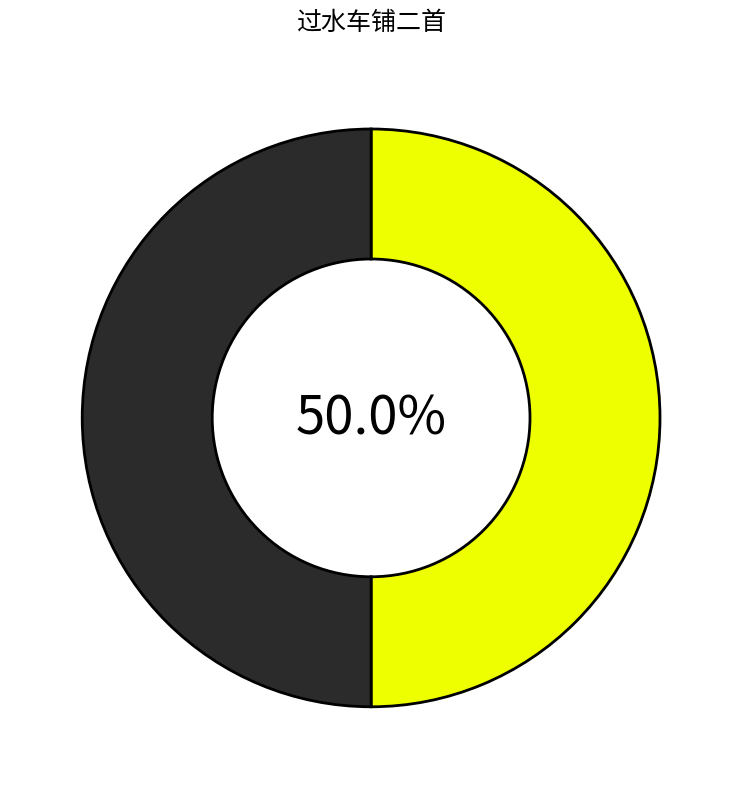

Count the number of slices in the pie.

2